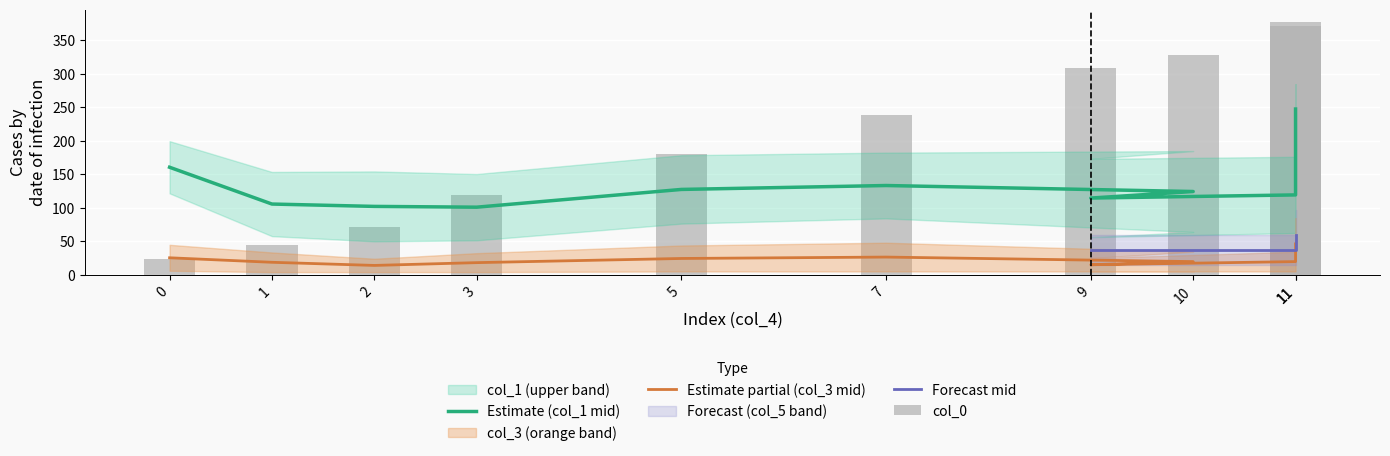

Which label corresponds to the largest value in the chart?

11